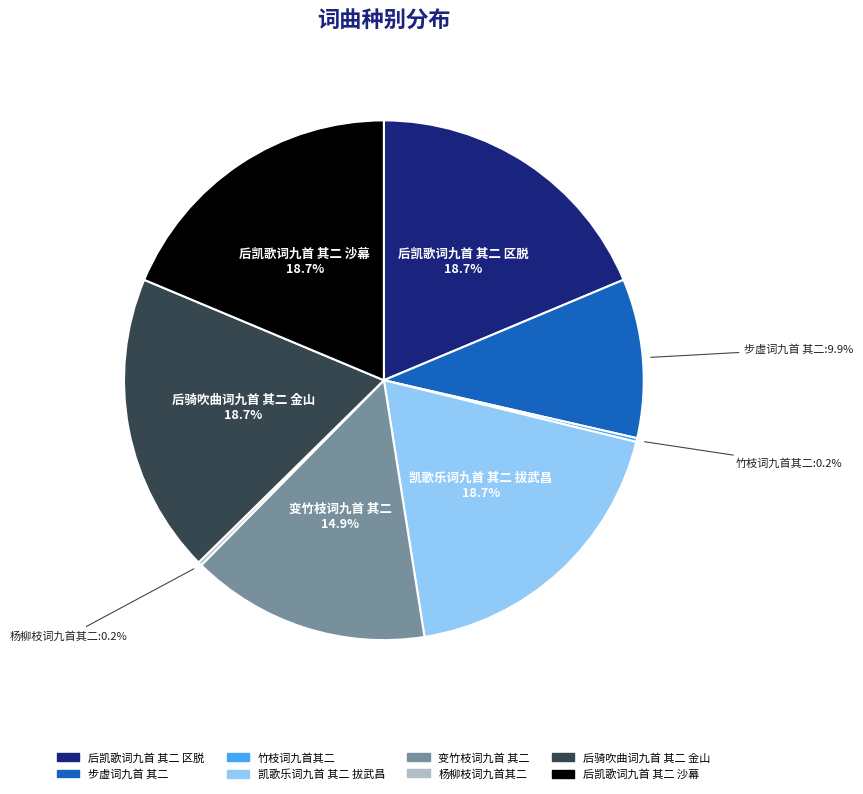

What percentage is NOT represented by 变竹枝词九首 其二?

85.1%